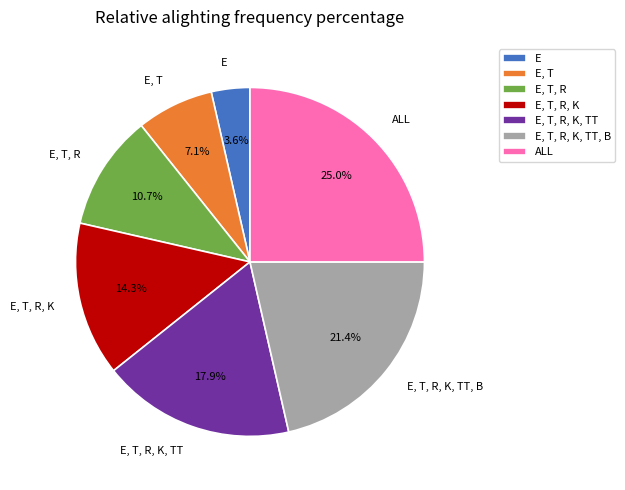

Do E, T, R, K, TT, B and E, T, R, K together represent more than half of the pie?

No